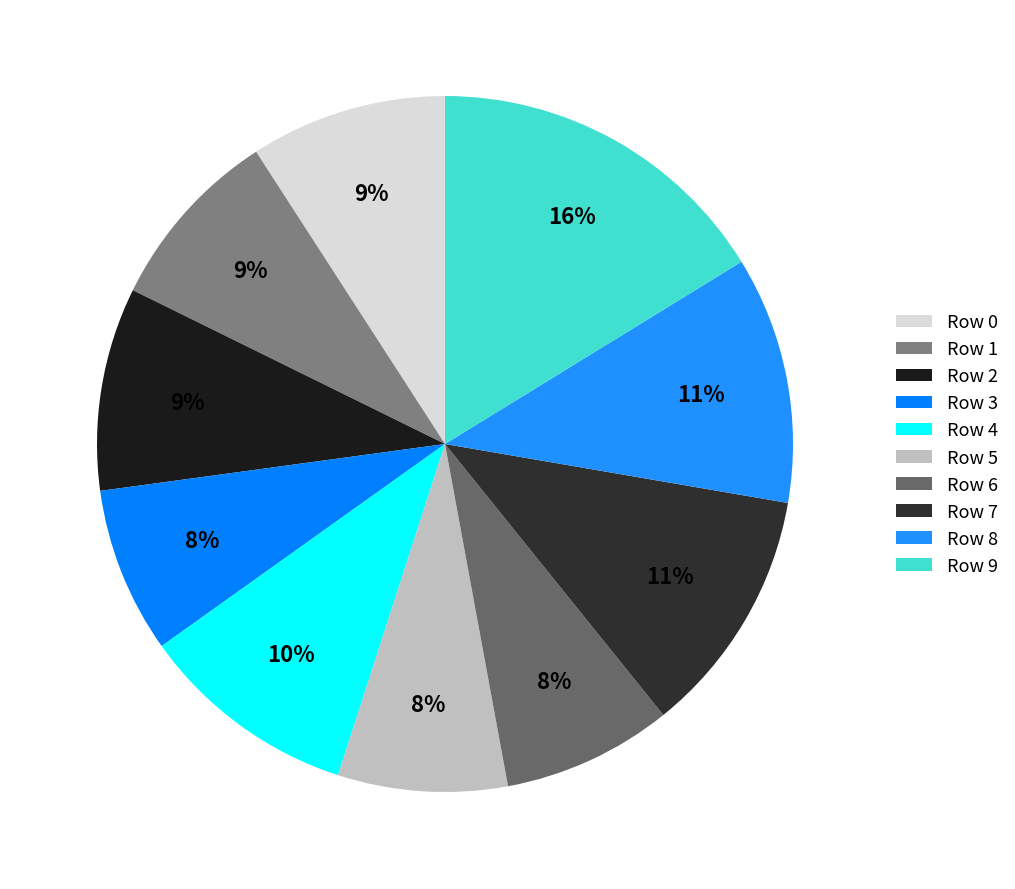

How many segments does this pie chart have?

10